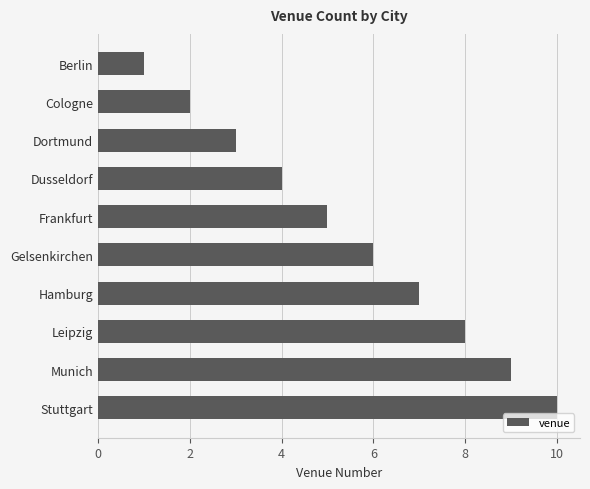

At which category does the chart reach its peak across all series?

Stuttgart